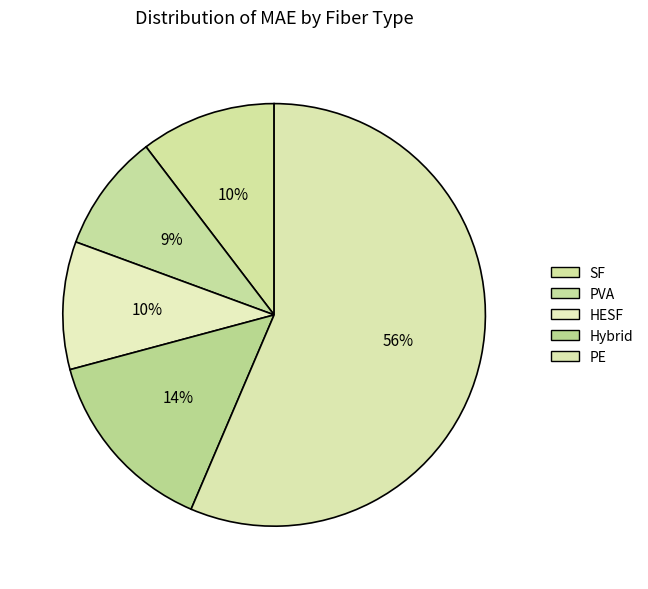

Which category has the biggest portion of the pie?

PE